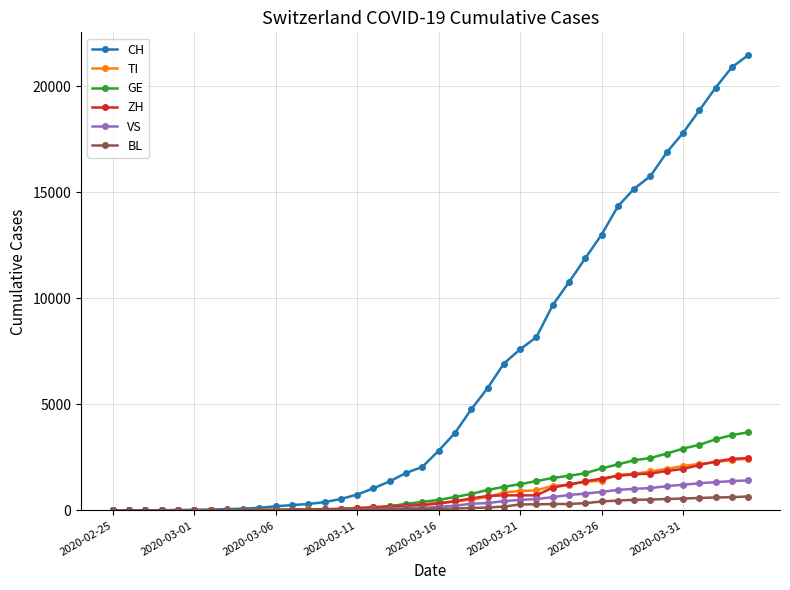

What are all the series names shown in the legend?

CH, TI, GE, ZH, VS, BL